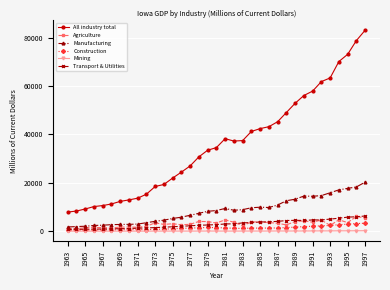

Does the chart display data point markers on the line(s)?

Yes